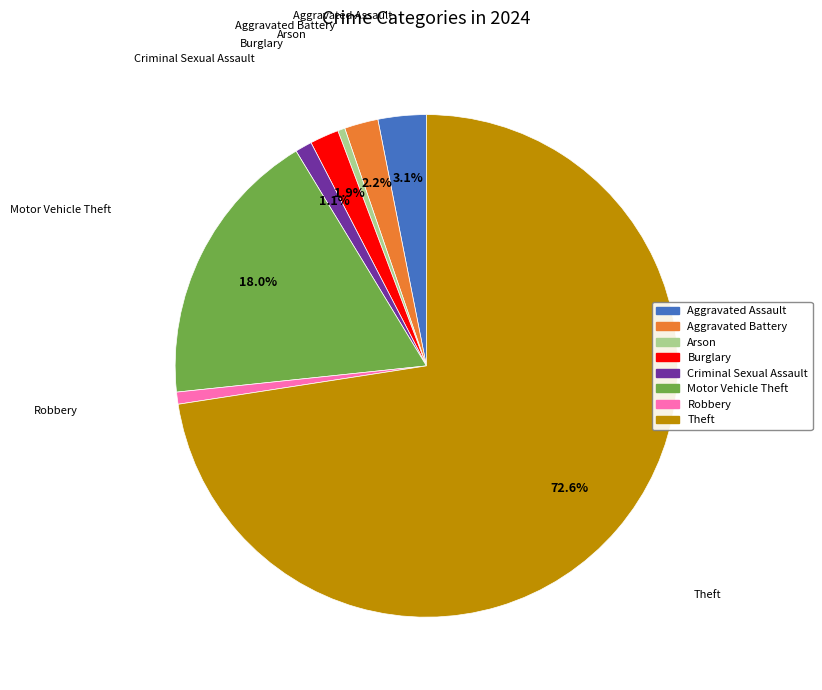

Does Robbery represent more than half of the total?

No